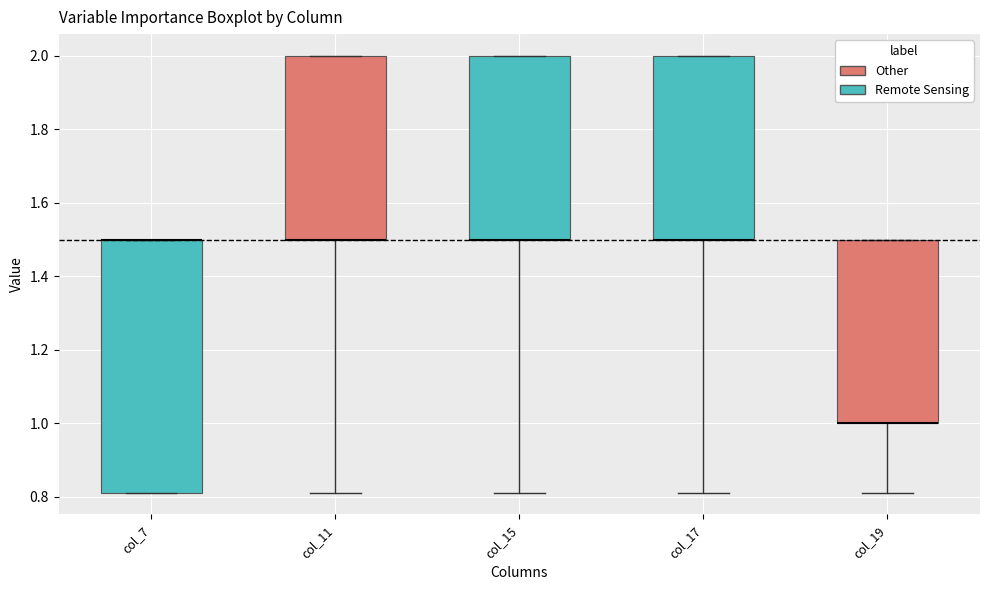

Reading left to right, read every box against the y-axis: the position of its median line, the range the box covers, and the ends of its whiskers. The values are not printed on the chart, so give them approximately, as read against the axis.

col_7: median 1.50 (drawn on the box's upper edge), box 0.82 to 1.50, whiskers 0.82 to 1.50
col_11: median 1.50 (drawn on the box's lower edge), box 1.50 to 2.00, whiskers 0.82 to 2.00
col_15: median 1.50 (drawn on the box's lower edge), box 1.50 to 2.00, whiskers 0.82 to 2.00
col_17: median 1.50 (drawn on the box's lower edge), box 1.50 to 2.00, whiskers 0.82 to 2.00
col_19: median 1.00 (drawn on the box's lower edge), box 1.00 to 1.50, whiskers 0.82 to 1.50